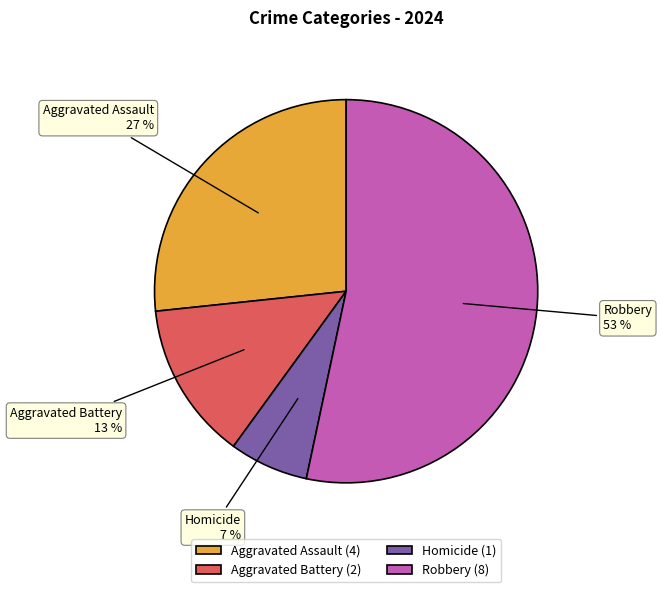

What percentage is the Aggravated Assault slice, to the nearest percent?

27%